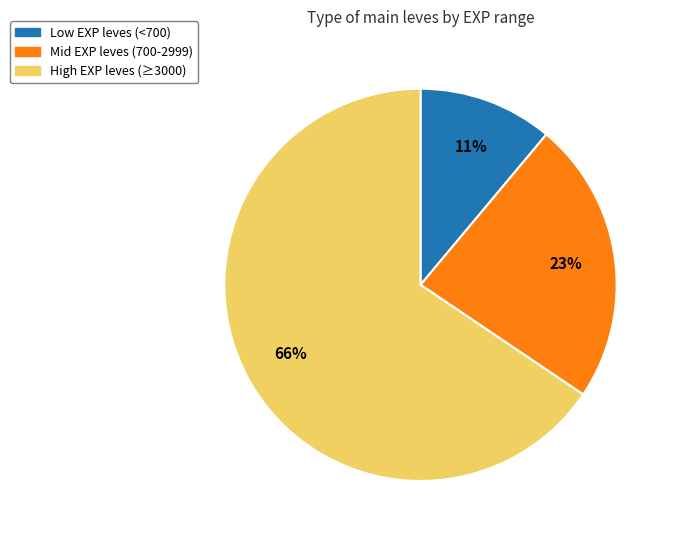

Is there any slice that represents more than half of the pie?

Yes